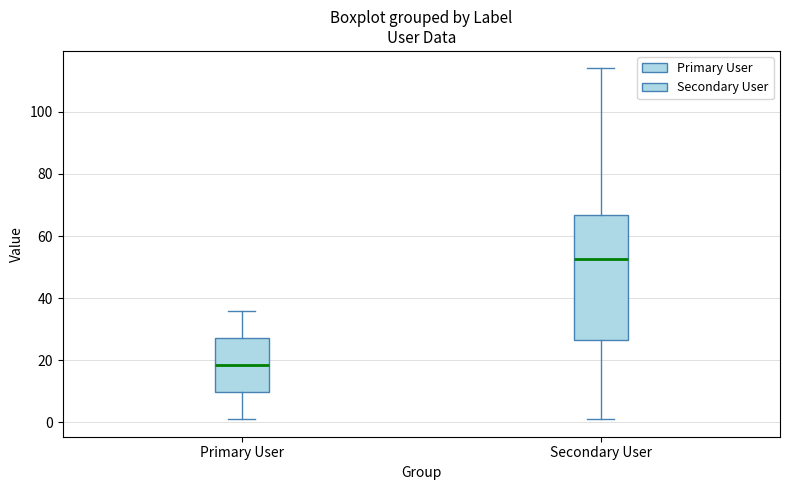

Reading left to right, transcribe this box plot: for each box, give where its median line is, the range the box spans, and where its two whiskers end, as read against the y-axis. The values are not printed on the chart, so give them approximately, as read against the axis.

Primary User: median 18, box 10 to 28, whiskers 2 to 36
Secondary User: median 52, box 26 to 66, whiskers 2 to 114